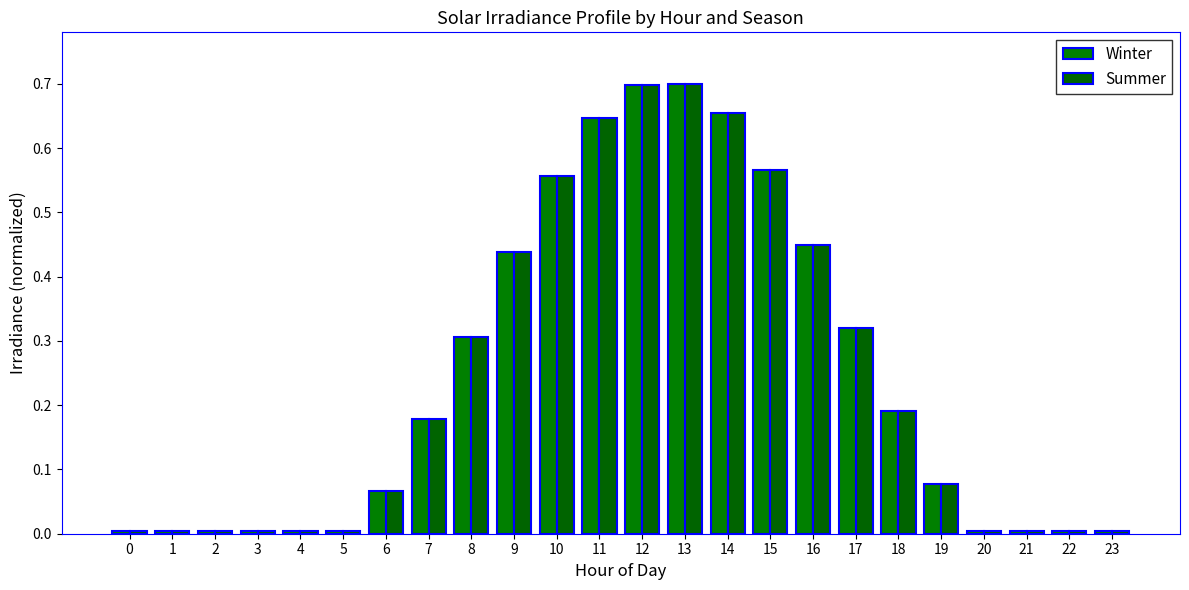

Between 12 and 22, which is larger?

12